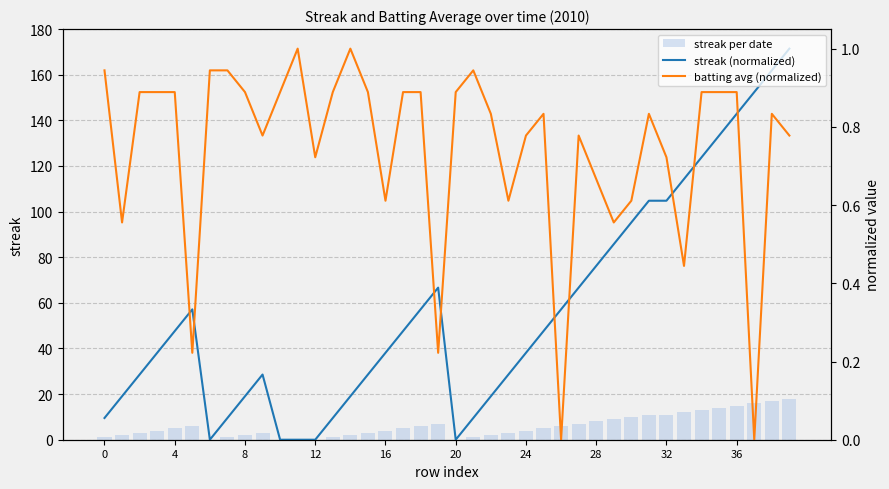

What is the difference between the maximum and minimum values in the batting avg (normalized) series?

1.0